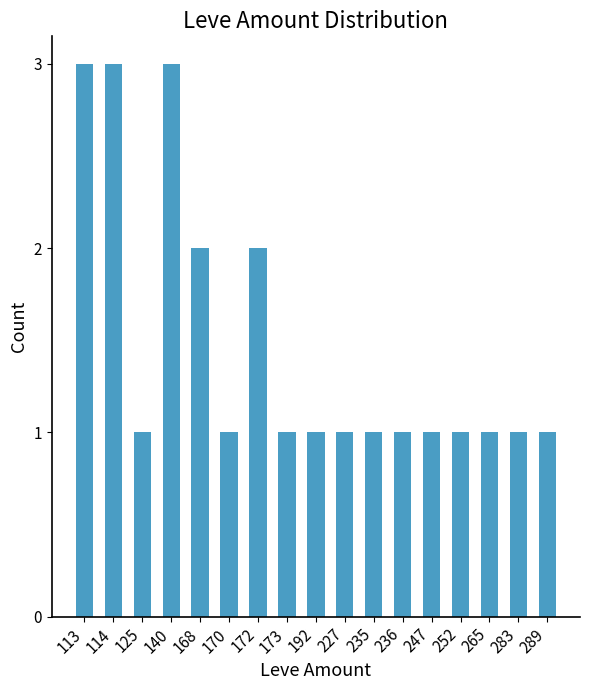

What is the value of the 6th bar from the left?

1